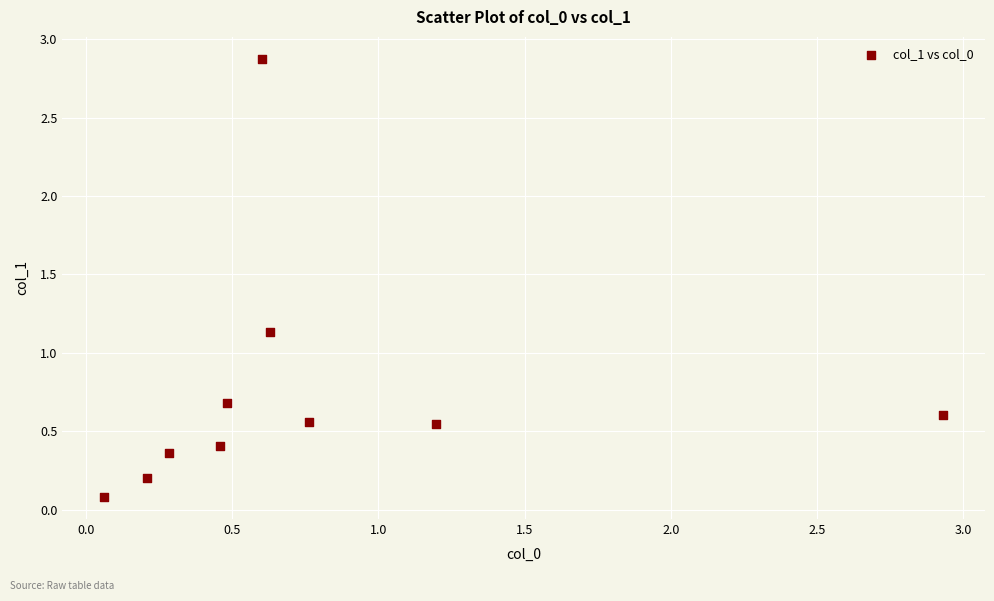

What is the range of Y values (max minus min)?

2.8